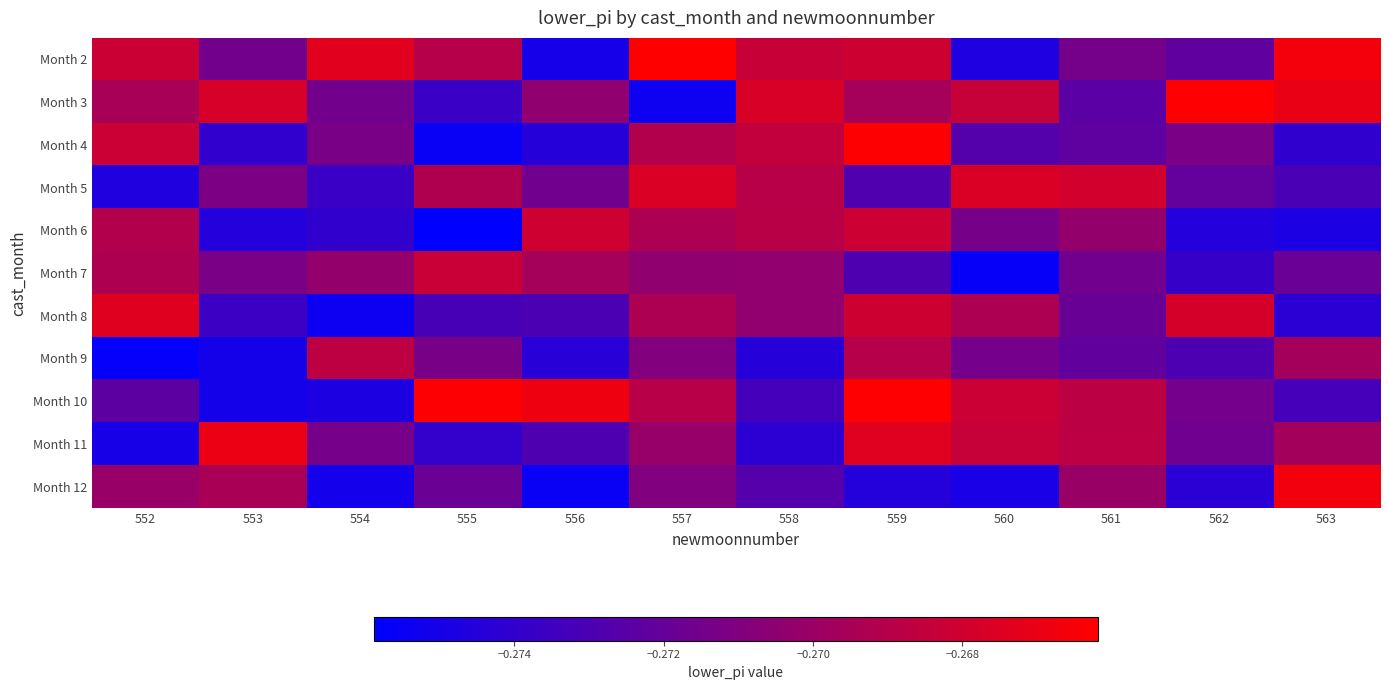

At 559, list the series in order from largest to smallest.

Month 10, Month 4, Month 11, Month 2, Month 8, Month 6, Month 9, Month 3, Month 5, Month 7, Month 12